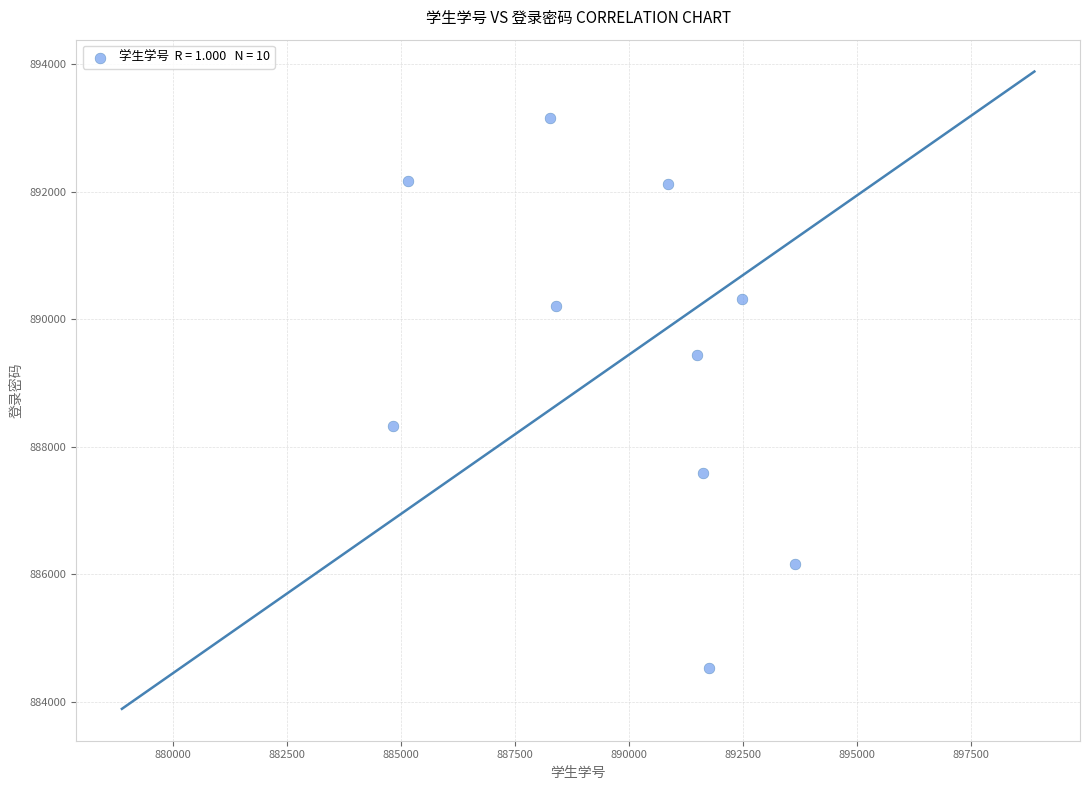

What is the average X value?

889852.3